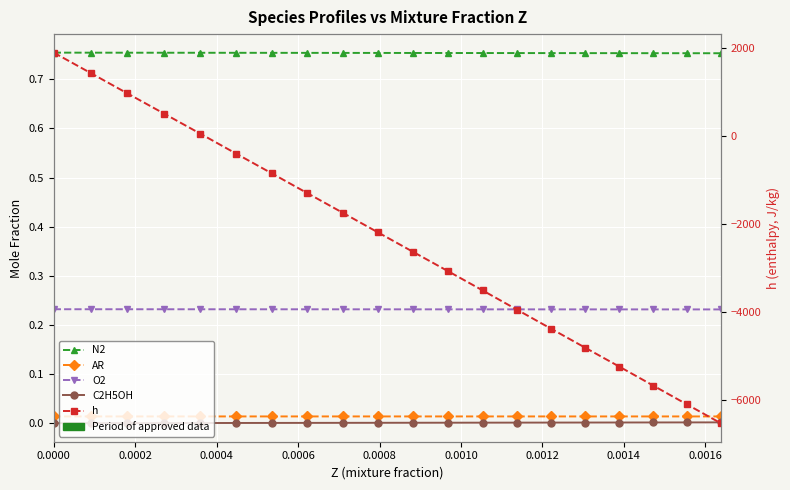

True or false: O2 and AR intersect in this chart.

False